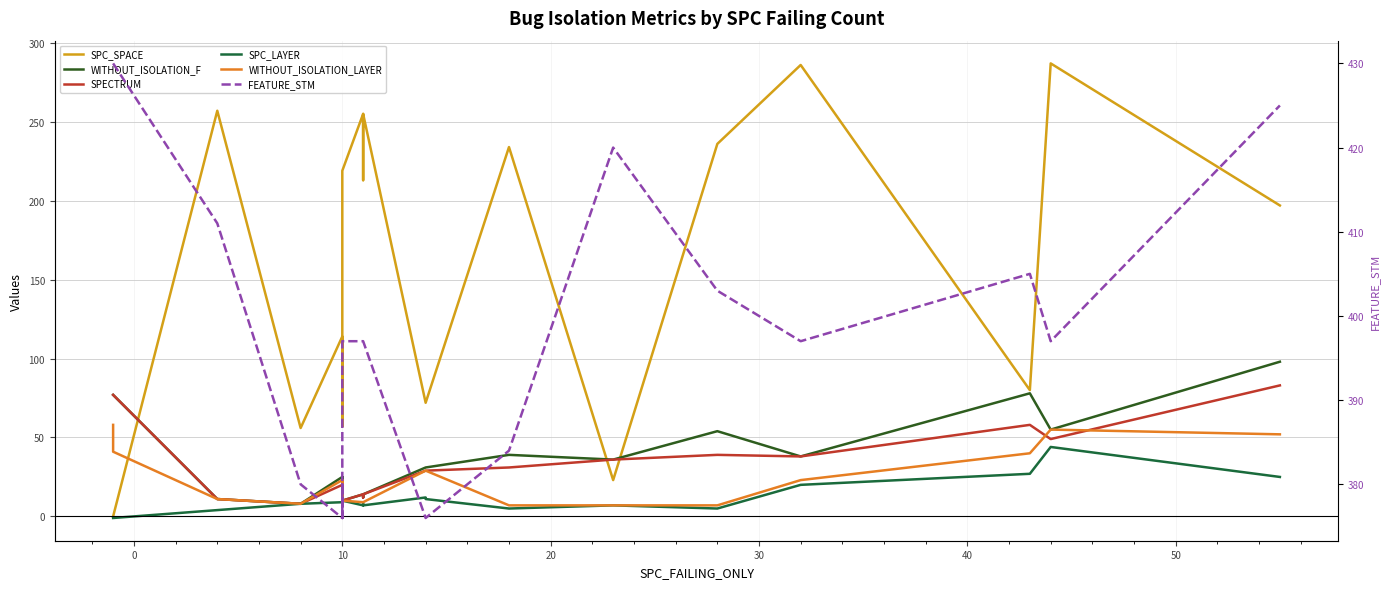

How many lines are shown in the chart?

6